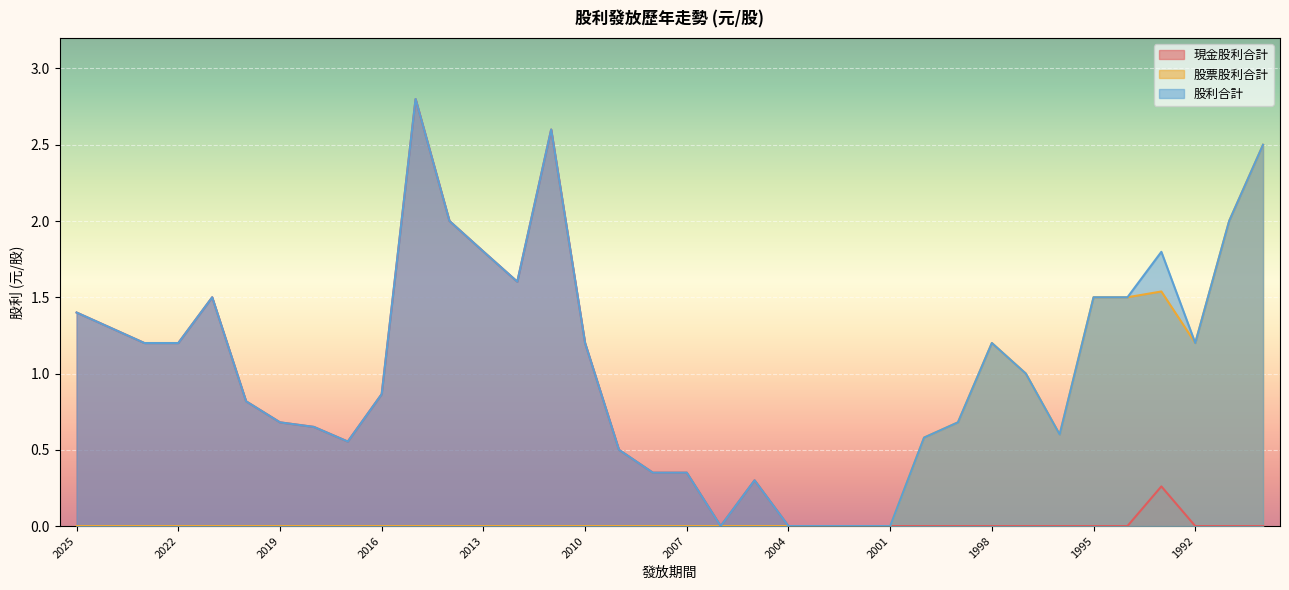

Reading left to right, transcribe all the data shown in this chart.

現金股利合計: 2025=1.4	2024=1.3	2023=1.2	2022=1.2	2021=1.5	2020=0.8	2019=0.7	2018=0.7	2017=0.6	2016=0.9	2015=2.8	2014=2.0	2013=1.8	2012=1.6	2011=2.6	2010=1.2	2009=0.5	2008=0.3	2007=0.3	2006=0.0	2005=0.3	2004=0.0	2003=0.0	2002=0.0	2001=0.0	2000=0.0	1999=0.0	1998=0.0	1997=0.0	1996=0.0	1995=0.0	1994=0.0	1993=0.3	1992=0.0	1991=0.0	1989=0.0
股票股利合計: 2025=0.0	2024=0.0	2023=0.0	2022=0.0	2021=0.0	2020=0.0	2019=0.0	2018=0.0	2017=0.0	2016=0.0	2015=0.0	2014=0.0	2013=0.0	2012=0.0	2011=0.0	2010=0.0	2009=0.0	2008=0.0	2007=0.0	2006=0.0	2005=0.0	2004=0.0	2003=0.0	2002=0.0	2001=0.0	2000=0.6	1999=0.7	1998=1.2	1997=1.0	1996=0.6	1995=1.5	1994=1.5	1993=1.5	1992=1.2	1991=2.0	1989=2.5
股利合計: 2025=1.4	2024=1.3	2023=1.2	2022=1.2	2021=1.5	2020=0.8	2019=0.7	2018=0.7	2017=0.6	2016=0.9	2015=2.8	2014=2.0	2013=1.8	2012=1.6	2011=2.6	2010=1.2	2009=0.5	2008=0.3	2007=0.3	2006=0.0	2005=0.3	2004=0.0	2003=0.0	2002=0.0	2001=0.0	2000=0.6	1999=0.7	1998=1.2	1997=1.0	1996=0.6	1995=1.5	1994=1.5	1993=1.8	1992=1.2	1991=2.0	1989=2.5